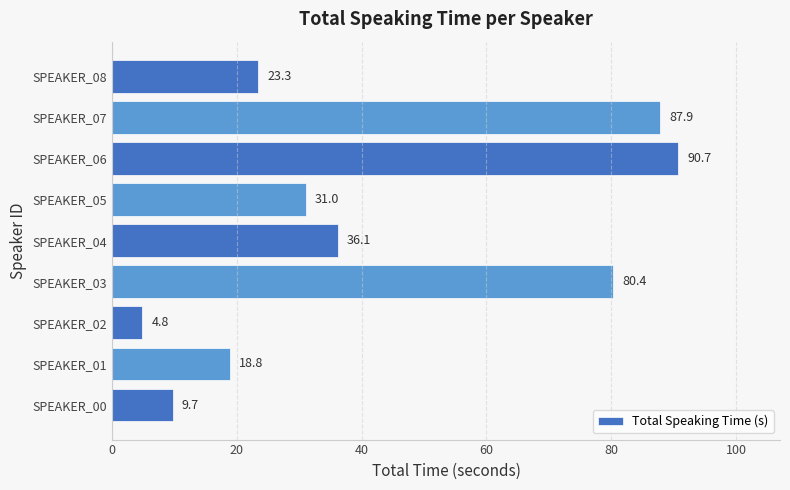

What is the sum of all values?

382.7